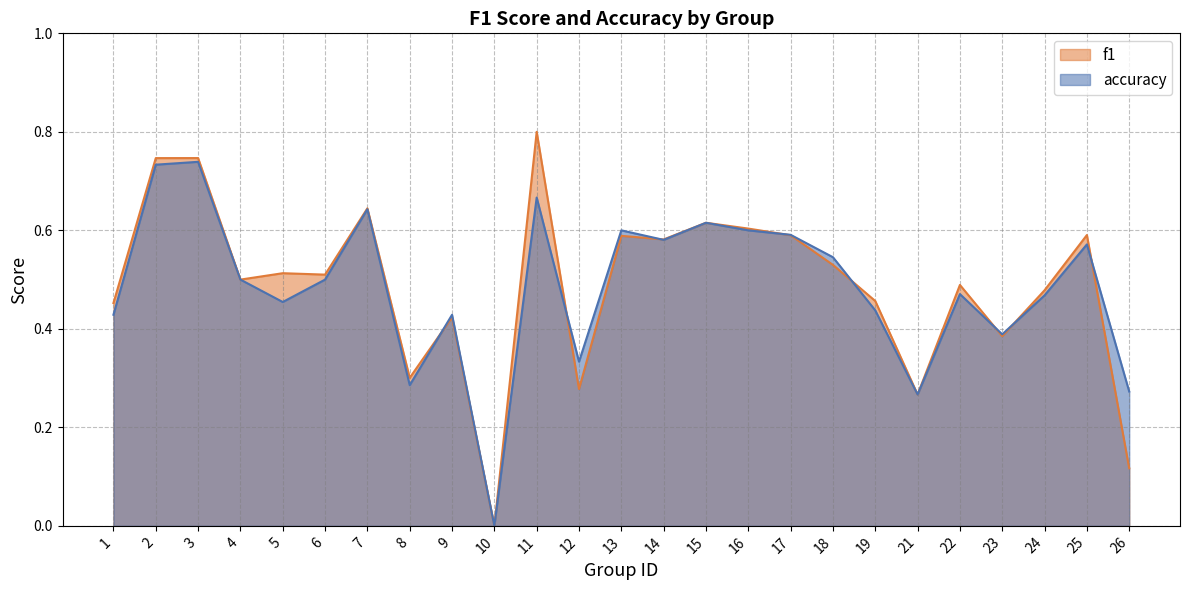

What is the average value of the f1 series?

0.5